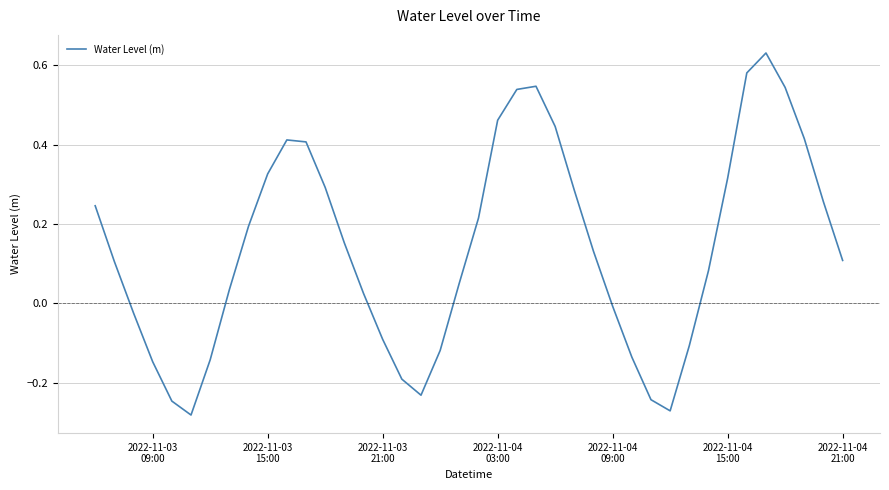

What is the difference between the maximum and minimum values?

0.9